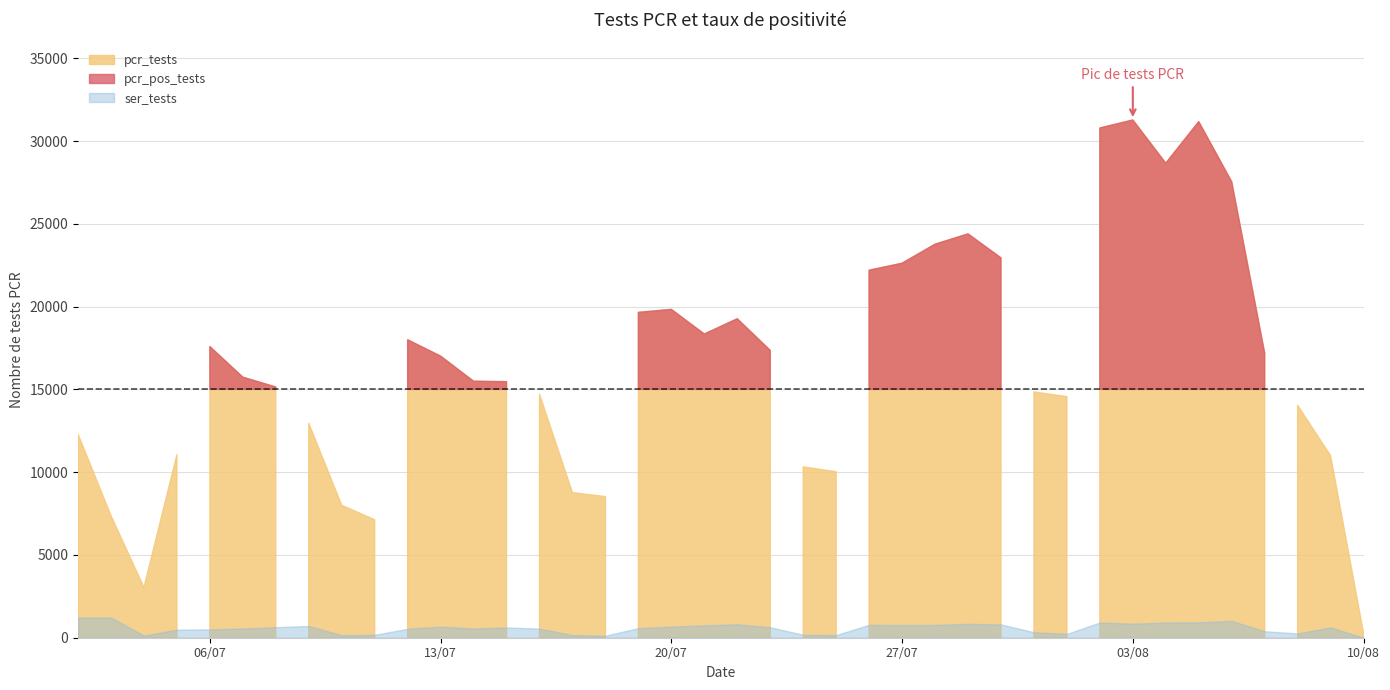

How many data points in ser_tests are less than 234?

19